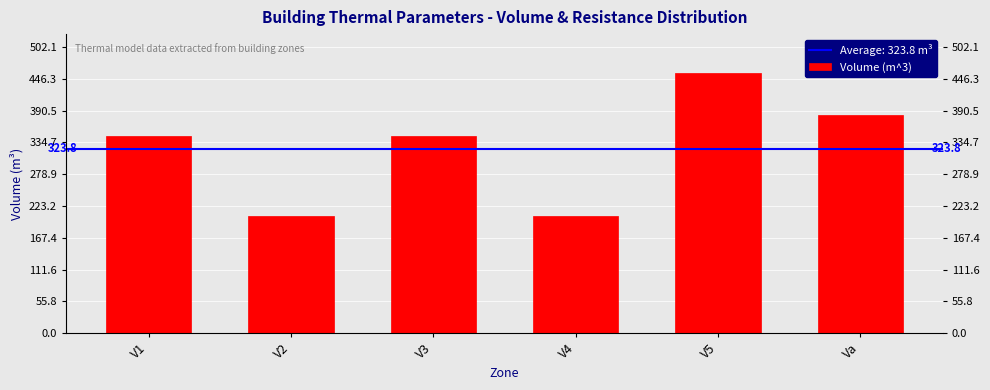

What is the maximum value shown in the chart?

456.5